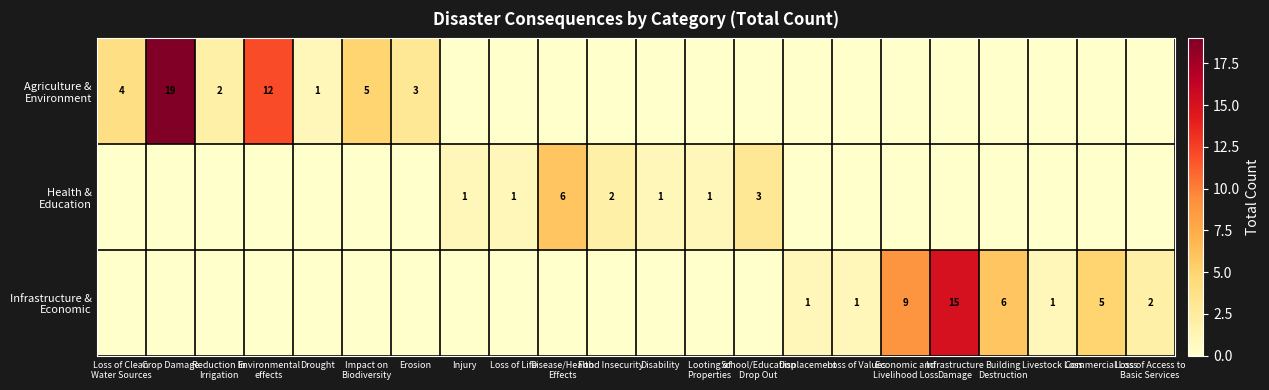

What is the spread (max minus min) of values at Commercial Loss?

5